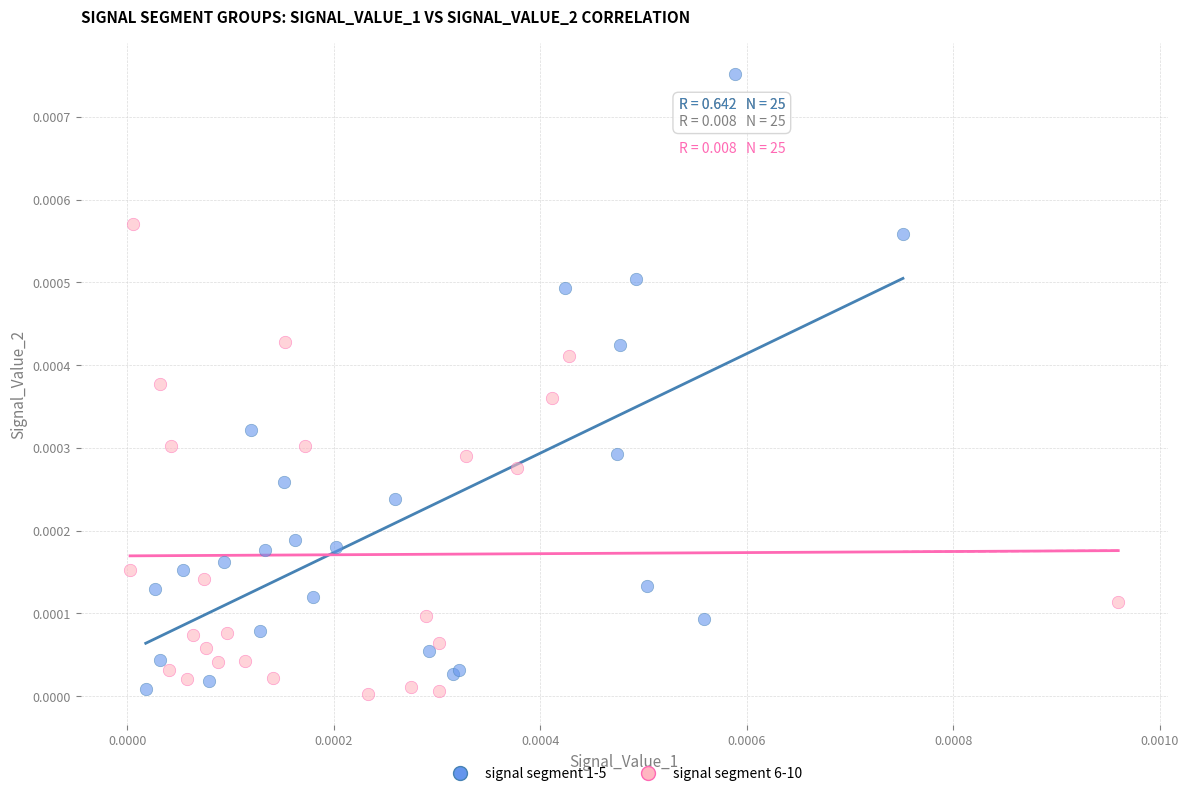

What are all the series names shown in the legend?

signal segment 1-5, signal segment 6-10